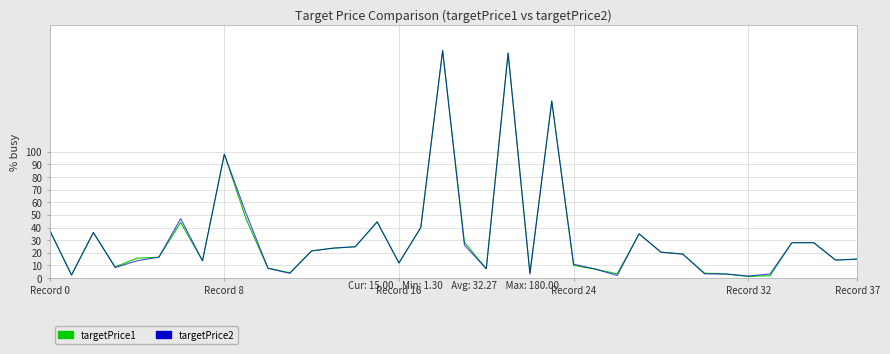

How many values in the targetPrice2 series are below 18?

19